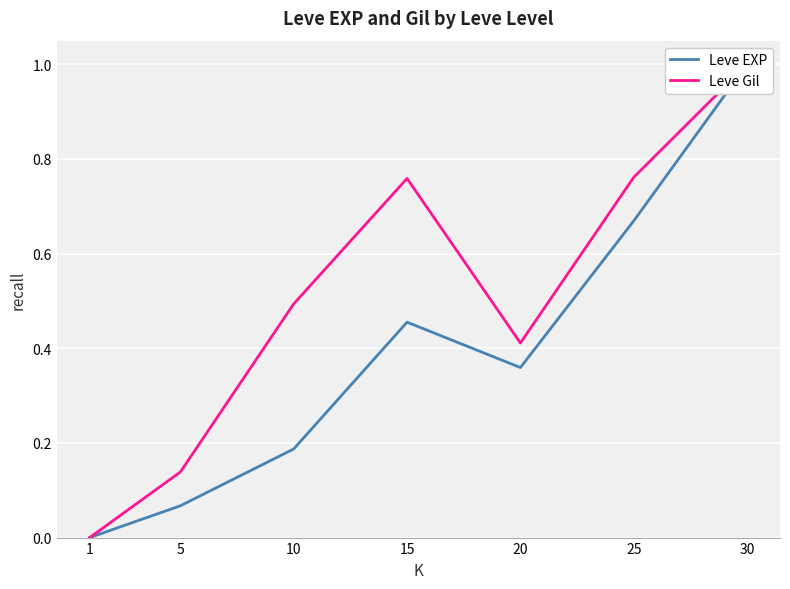

What is the average value of the Leve EXP series?

0.4